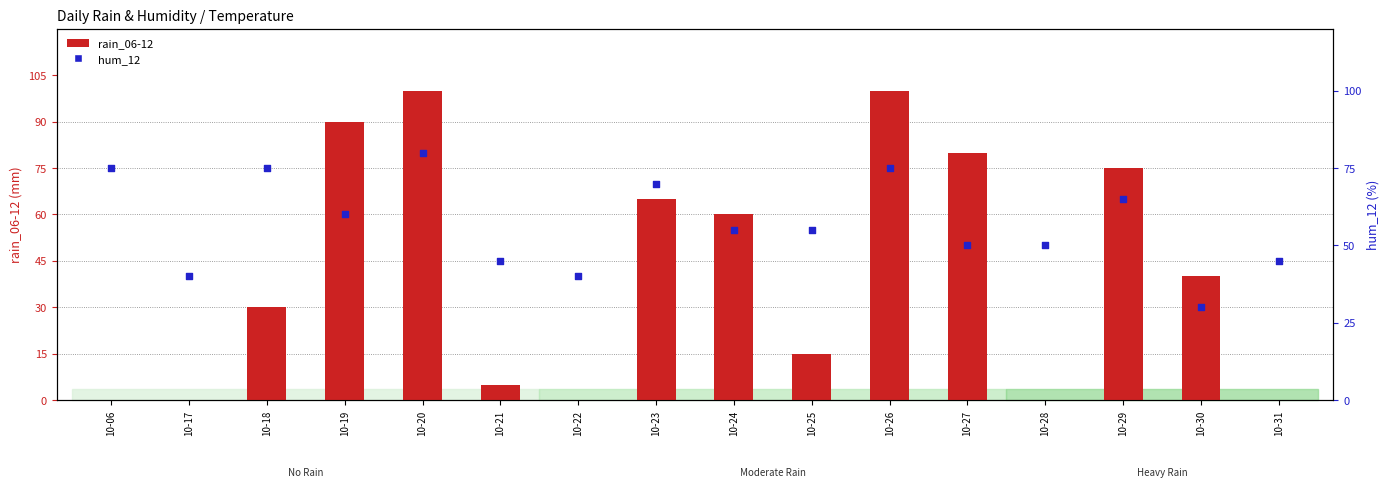

At which category is the sum across all series the highest?

10-20